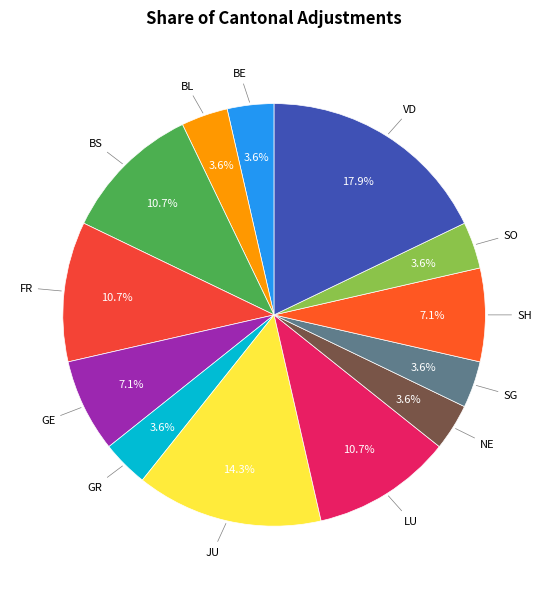

To the nearest percent, what is the average slice percentage?

8%